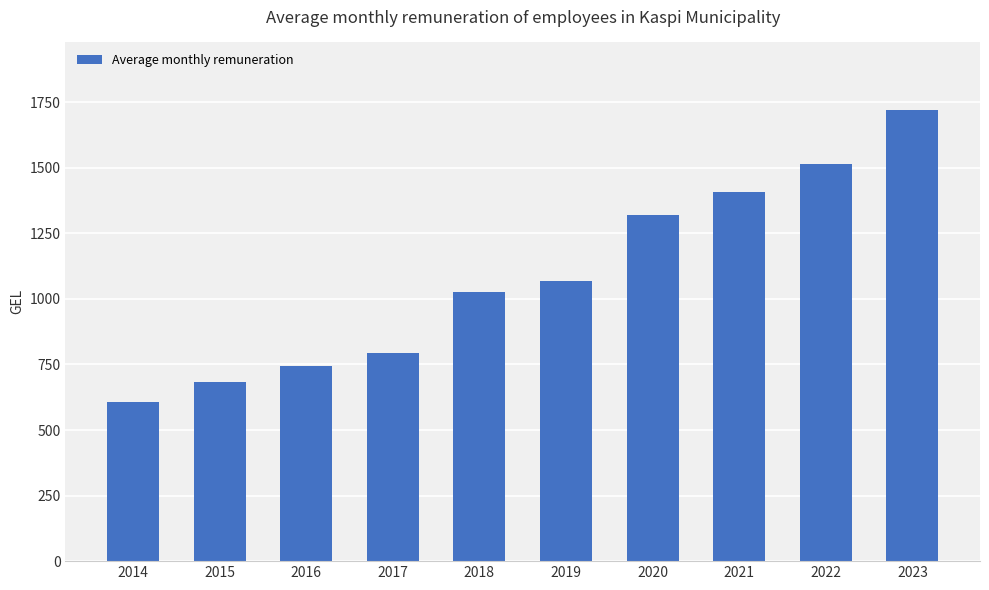

At which label is the value closest to 1163?

2019